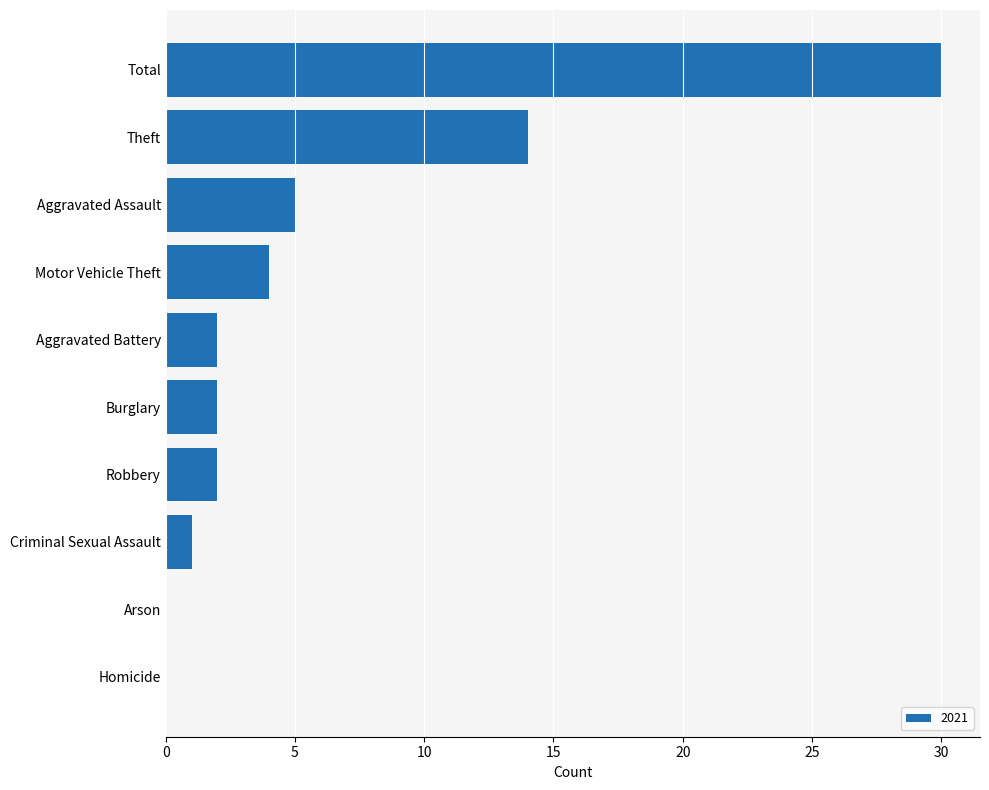

What is the sum of the values at Homicide and Aggravated Assault?

5